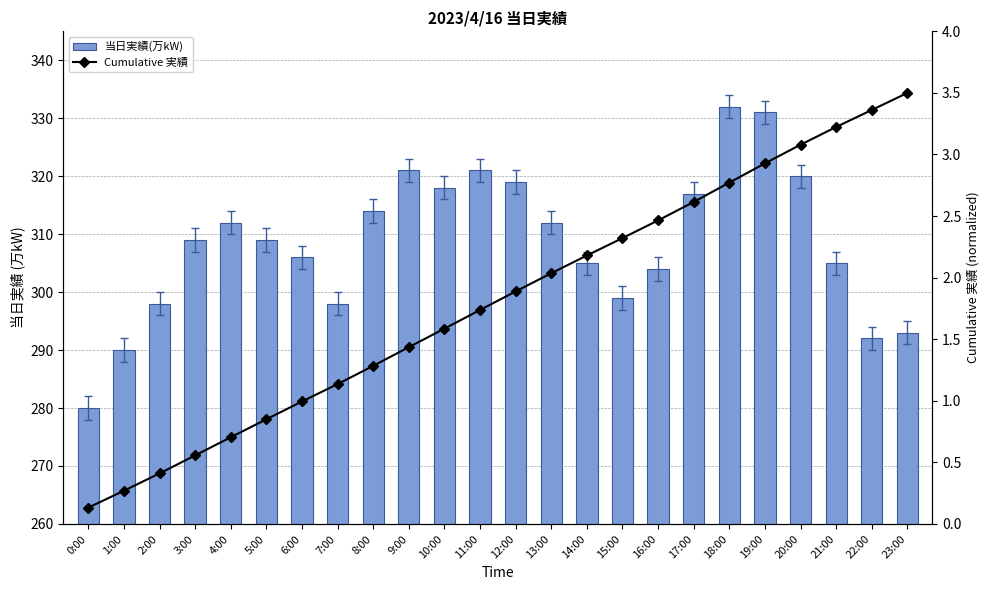

What is the maximum value for Cumulative 実績?

3.5